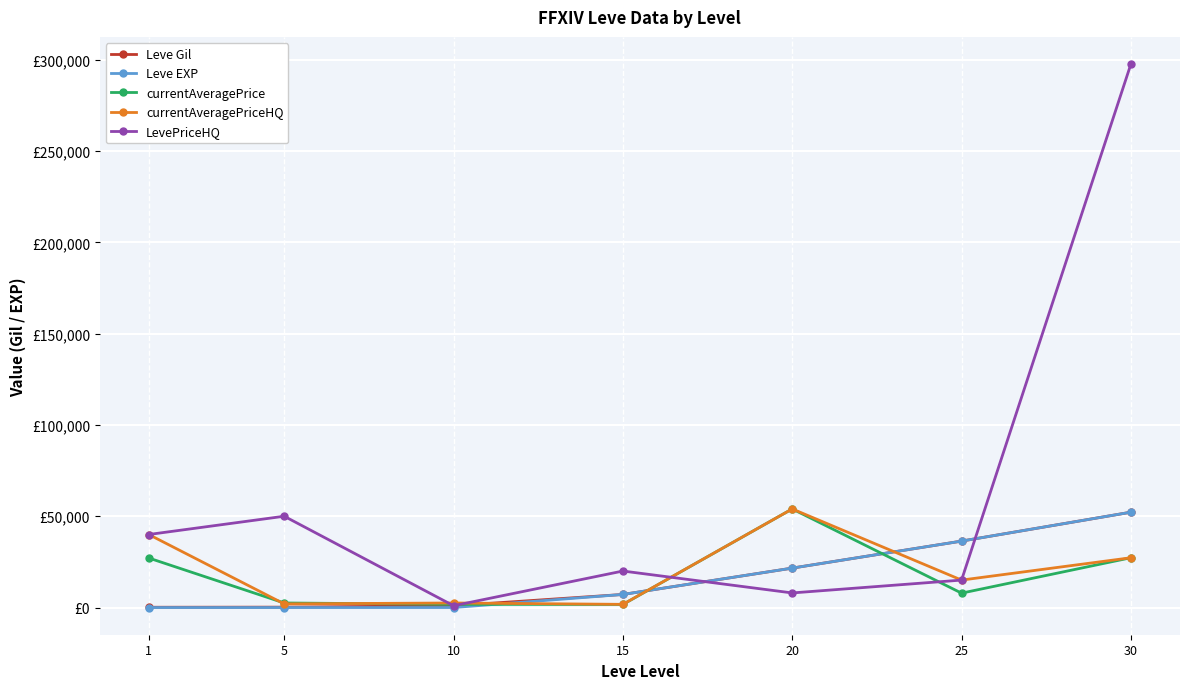

Rank the categories by currentAveragePrice value from highest to lowest.

20, 30, 1, 25, 5, 10, 15